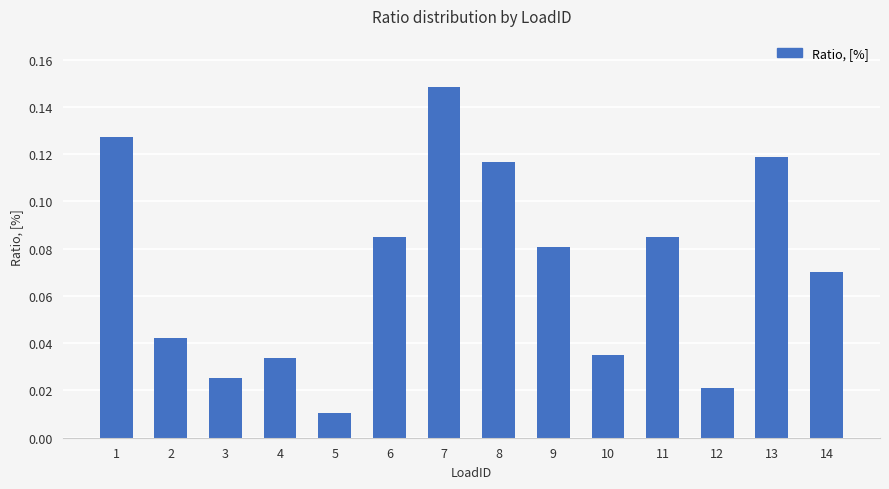

Between 8 and 7, which is larger?

7